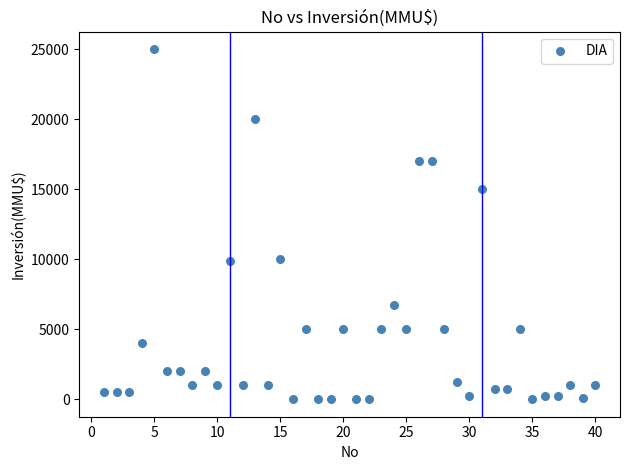

What is the range of Y values (max minus min)?

25000